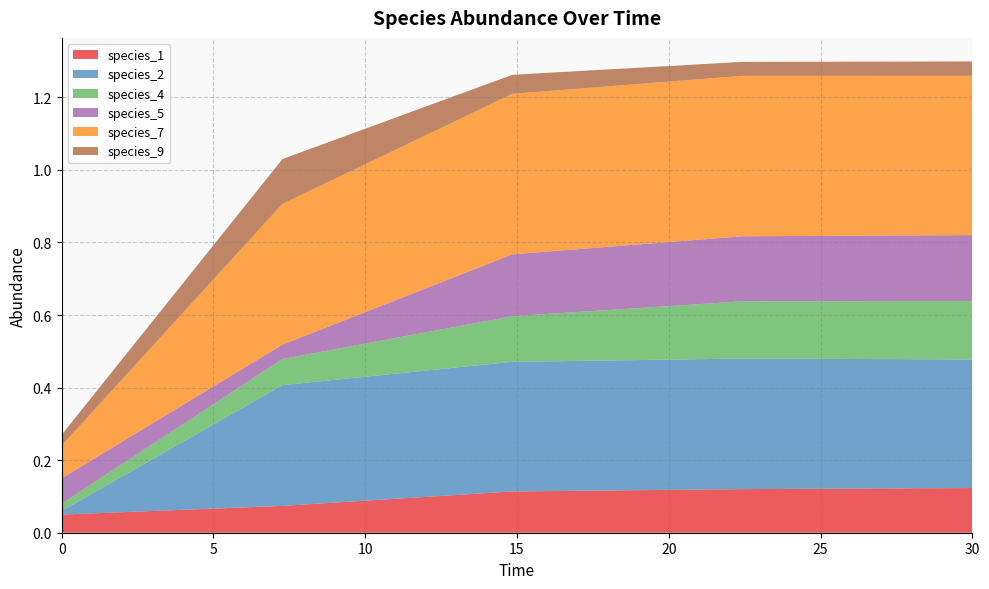

Reading left to right, extract all data points from this chart.

species_1: 0.1	0.1	0.1	0.1	0.1
species_2: 0.0	0.3	0.4	0.4	0.4
species_4: 0.0	0.1	0.1	0.2	0.2
species_5: 0.1	0.0	0.2	0.2	0.2
species_7: 0.1	0.4	0.4	0.4	0.4
species_9: 0.0	0.1	0.1	0.0	0.0